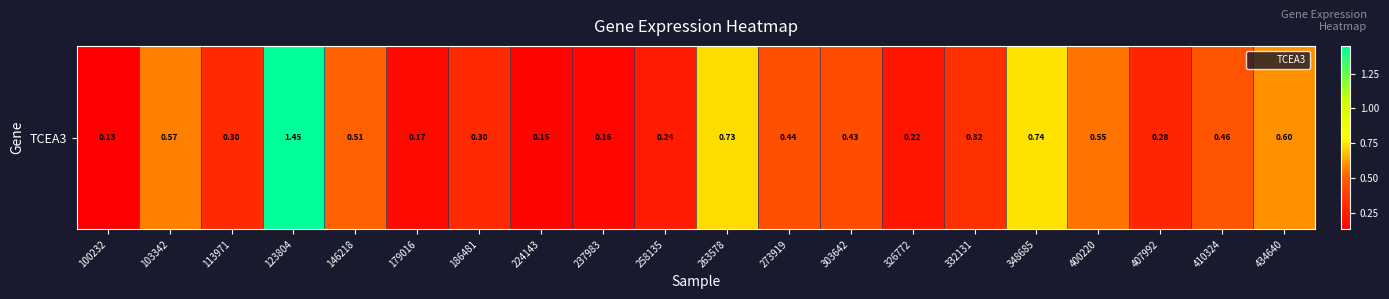

True or false: the data shows 0.3 at 186481.

True